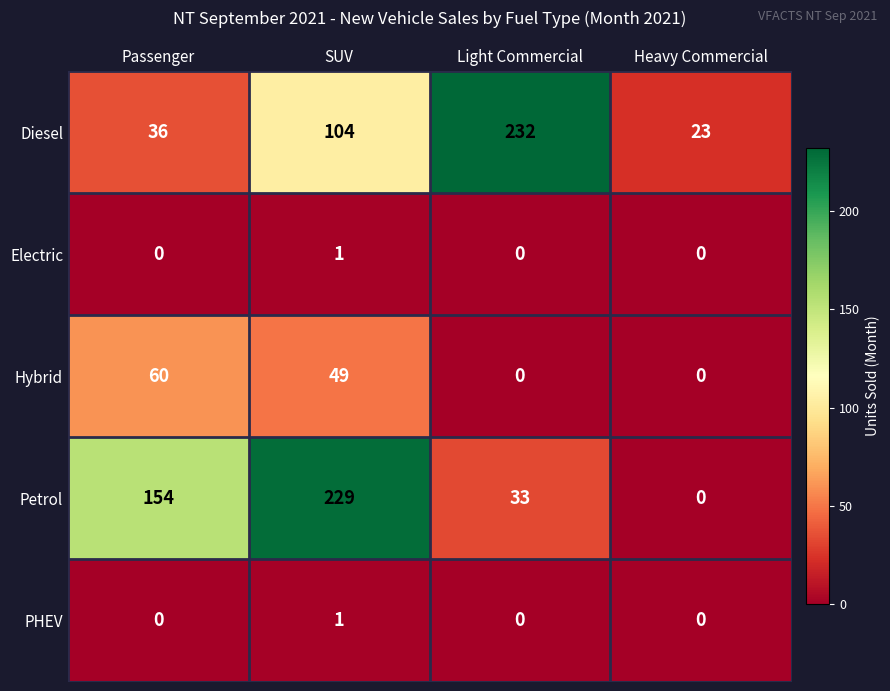

Which series has the largest total across all categories?

Petrol